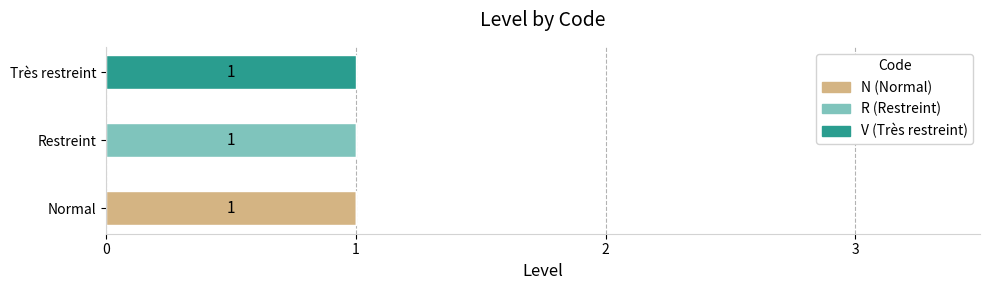

How many distinct data groups are displayed?

3